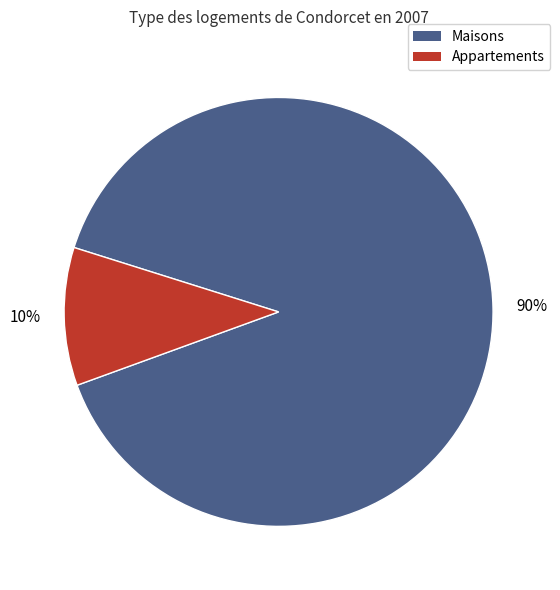

Does any single category account for the majority?

Yes